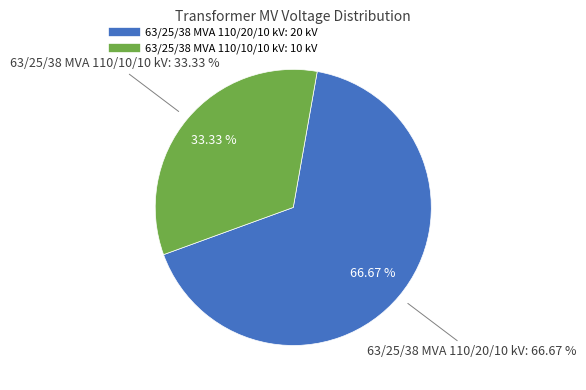

What is the largest slice in the pie chart?

63/25/38 MVA 110/20/10 kV